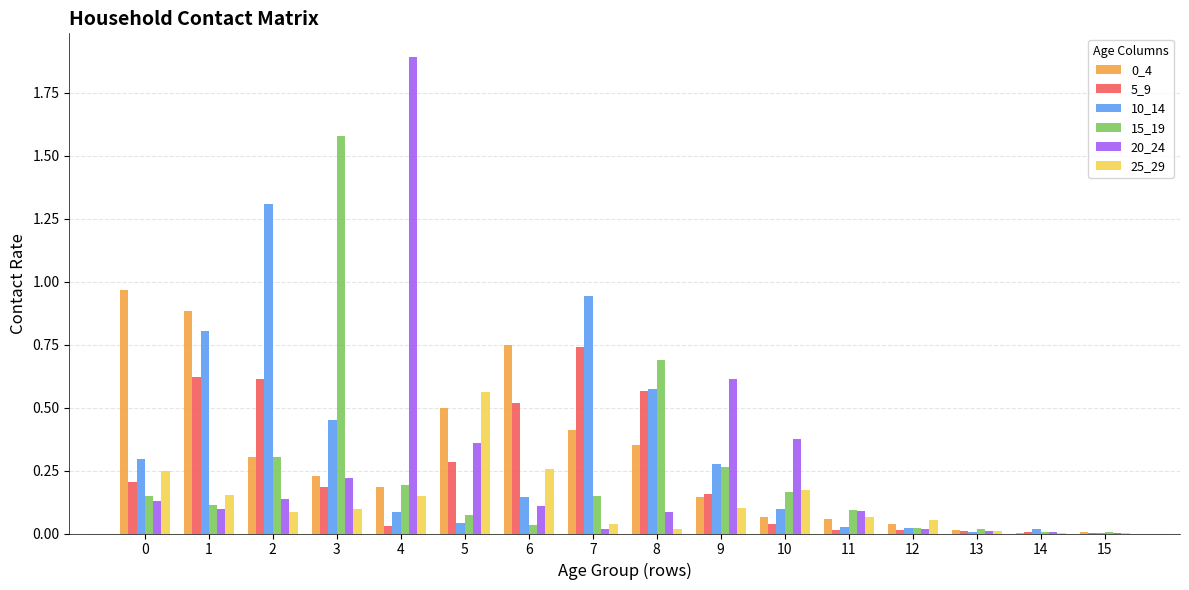

Is the value of 10_14 at 0 greater than the value of 0_4 at 15?

Yes